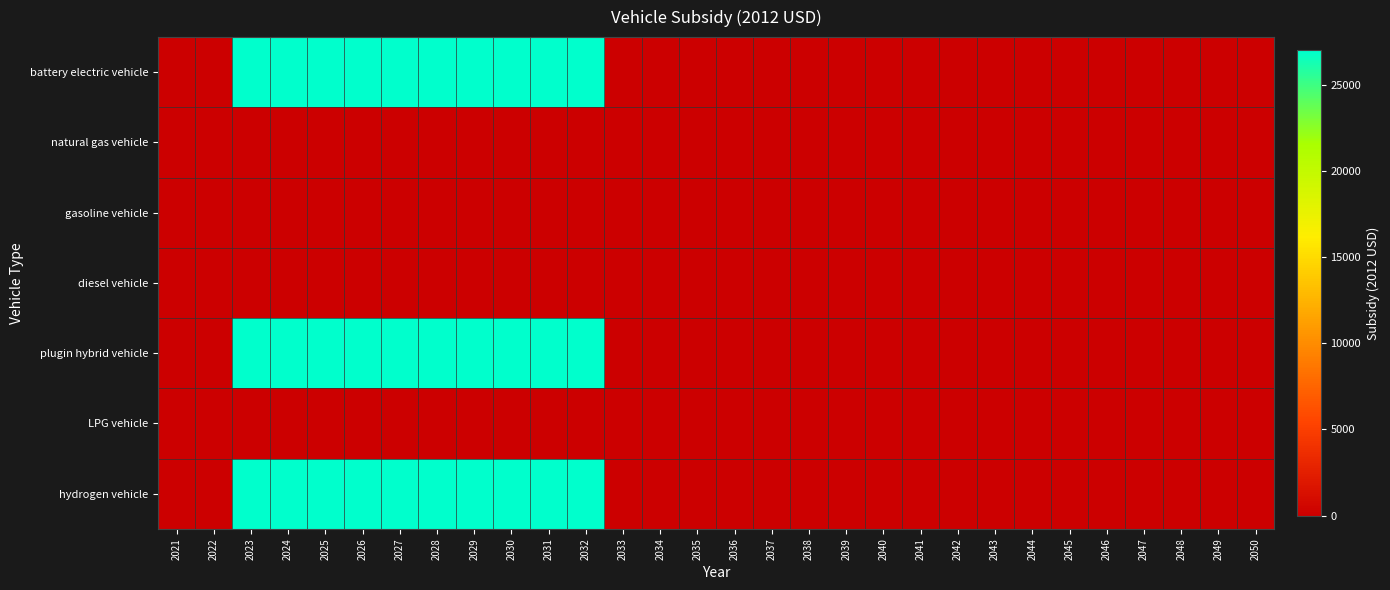

Reading right to left, extract all data points from this chart.

battery electric vehicle: 2050=0	2049=0	2048=0	2047=0	2046=0	2045=0	2044=0	2043=0	2042=0	2041=0	2040=0	2039=0	2038=0	2037=0	2036=0	2035=0	2034=0	2033=0	2032=27004	2031=27004	2030=27004	2029=27004	2028=27004	2027=27004	2026=27004	2025=27004	2024=27004	2023=27004	2022=0	2021=0
natural gas vehicle: 2050=0	2049=0	2048=0	2047=0	2046=0	2045=0	2044=0	2043=0	2042=0	2041=0	2040=0	2039=0	2038=0	2037=0	2036=0	2035=0	2034=0	2033=0	2032=0	2031=0	2030=0	2029=0	2028=0	2027=0	2026=0	2025=0	2024=0	2023=0	2022=0	2021=0
gasoline vehicle: 2050=0	2049=0	2048=0	2047=0	2046=0	2045=0	2044=0	2043=0	2042=0	2041=0	2040=0	2039=0	2038=0	2037=0	2036=0	2035=0	2034=0	2033=0	2032=0	2031=0	2030=0	2029=0	2028=0	2027=0	2026=0	2025=0	2024=0	2023=0	2022=0	2021=0
diesel vehicle: 2050=0	2049=0	2048=0	2047=0	2046=0	2045=0	2044=0	2043=0	2042=0	2041=0	2040=0	2039=0	2038=0	2037=0	2036=0	2035=0	2034=0	2033=0	2032=0	2031=0	2030=0	2029=0	2028=0	2027=0	2026=0	2025=0	2024=0	2023=0	2022=0	2021=0
plugin hybrid vehicle: 2050=0	2049=0	2048=0	2047=0	2046=0	2045=0	2044=0	2043=0	2042=0	2041=0	2040=0	2039=0	2038=0	2037=0	2036=0	2035=0	2034=0	2033=0	2032=27004	2031=27004	2030=27004	2029=27004	2028=27004	2027=27004	2026=27004	2025=27004	2024=27004	2023=27004	2022=0	2021=0
LPG vehicle: 2050=0	2049=0	2048=0	2047=0	2046=0	2045=0	2044=0	2043=0	2042=0	2041=0	2040=0	2039=0	2038=0	2037=0	2036=0	2035=0	2034=0	2033=0	2032=0	2031=0	2030=0	2029=0	2028=0	2027=0	2026=0	2025=0	2024=0	2023=0	2022=0	2021=0
hydrogen vehicle: 2050=0	2049=0	2048=0	2047=0	2046=0	2045=0	2044=0	2043=0	2042=0	2041=0	2040=0	2039=0	2038=0	2037=0	2036=0	2035=0	2034=0	2033=0	2032=27004	2031=27004	2030=27004	2029=27004	2028=27004	2027=27004	2026=27004	2025=27004	2024=27004	2023=27004	2022=0	2021=0